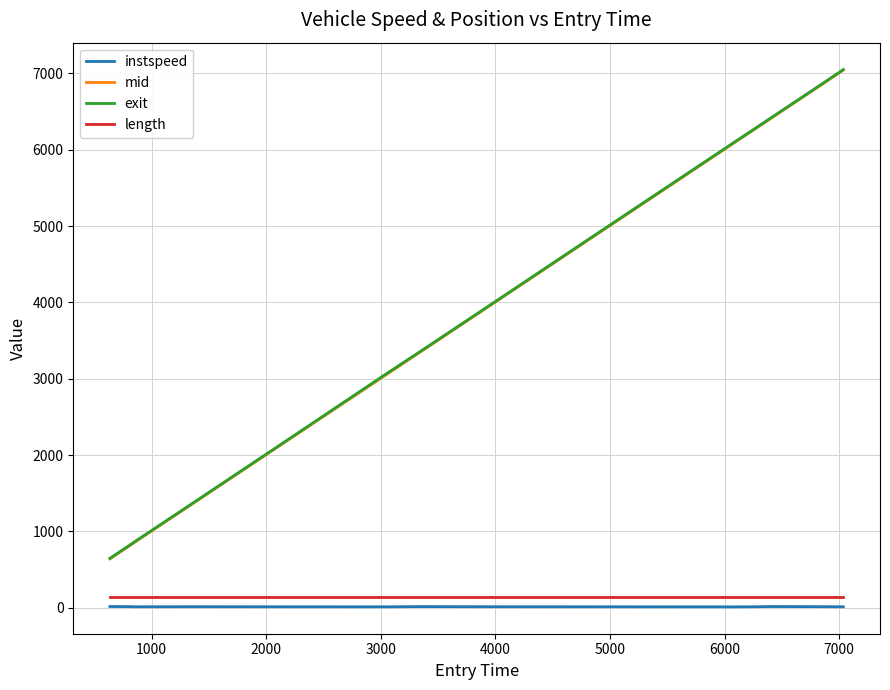

True or false: instspeed and length intersect in this chart.

False